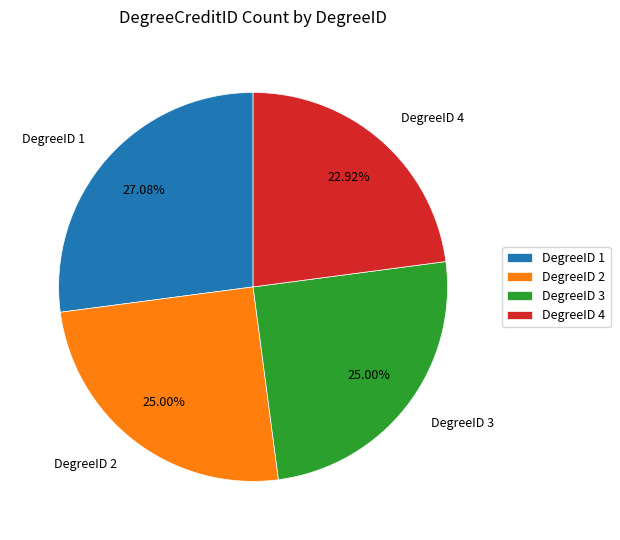

How many slices are in this pie chart?

4